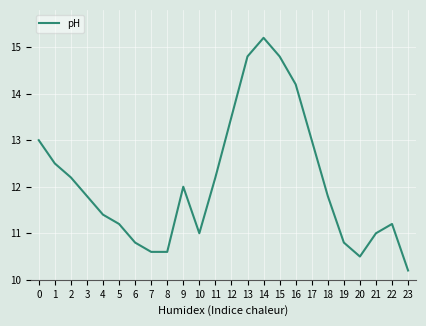

Between 11 and 16, which is larger?

16